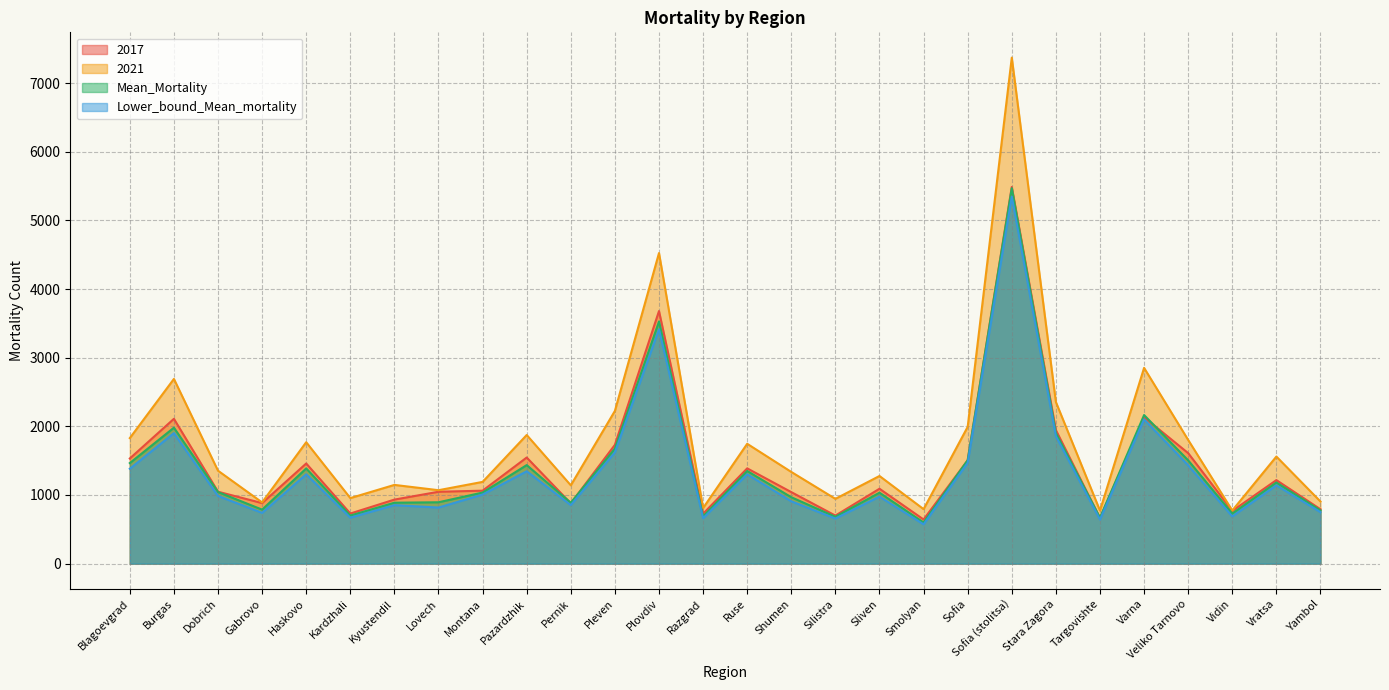

Reading right to left, list all the values displayed in this chart.

2017: Yambol=792.0	Vratsa=1217.0	Vidin=768.0	Veliko Tarnovo=1610.0	Varna=2133.0	Targovishte=664.0	Stara Zagora=1946.0	Sofia (stolitsa)=5488.0	Sofia=1506.0	Smolyan=643.0	Sliven=1091.0	Silistra=700.0	Shumen=1042.0	Ruse=1388.0	Razgrad=727.0	Plovdiv=3680.0	Pleven=1731.0	Pernik=878.0	Pazardzhik=1546.0	Montana=1063.0	Lovech=1047.0	Kyustendil=933.0	Kardzhali=730.0	Haskovo=1459.0	Gabrovo=882.0	Dobrich=1048.0	Burgas=2110.0	Blagoevgrad=1532.0
2021: Yambol=905.0	Vratsa=1560.0	Vidin=774.0	Veliko Tarnovo=1802.0	Varna=2852.0	Targovishte=773.0	Stara Zagora=2355.0	Sofia (stolitsa)=7372.0	Sofia=1993.0	Smolyan=794.0	Sliven=1277.0	Silistra=944.0	Shumen=1336.0	Ruse=1746.0	Razgrad=810.0	Plovdiv=4525.0	Pleven=2225.0	Pernik=1141.0	Pazardzhik=1874.0	Montana=1191.0	Lovech=1070.0	Kyustendil=1147.0	Kardzhali=955.0	Haskovo=1769.0	Gabrovo=892.0	Dobrich=1354.0	Burgas=2691.0	Blagoevgrad=1829.0
Mean_Mortality: Yambol=775.4	Vratsa=1182.2	Vidin=729.4	Veliko Tarnovo=1504.6	Varna=2164.8	Targovishte=668.2	Stara Zagora=1903.2	Sofia (stolitsa)=5470.8	Sofia=1507.4	Smolyan=599.2	Sliven=1033.8	Silistra=682.6	Shumen=967.6	Ruse=1349.8	Razgrad=688.8	Plovdiv=3528.2	Pleven=1676.2	Pernik=886.8	Pazardzhik=1435.6	Montana=1035.8	Lovech=894.2	Kyustendil=887.8	Kardzhali=700.8	Haskovo=1387.2	Gabrovo=787.0	Dobrich=1043.0	Burgas=1980.8	Blagoevgrad=1465.2
Lower_bound_Mean_mortality: Yambol=750.0	Vratsa=1141.0	Vidin=688.0	Veliko Tarnovo=1432.4	Varna=2101.5	Targovishte=641.8	Stara Zagora=1856.9	Sofia (stolitsa)=5348.3	Sofia=1468.7	Smolyan=572.9	Sliven=976.6	Silistra=657.0	Shumen=908.0	Ruse=1301.4	Razgrad=661.3	Plovdiv=3414.2	Pleven=1620.5	Pernik=852.6	Pazardzhik=1345.6	Montana=1006.5	Lovech=817.2	Kyustendil=852.3	Kardzhali=670.0	Haskovo=1301.3	Gabrovo=740.0	Dobrich=986.0	Burgas=1901.5	Blagoevgrad=1382.5